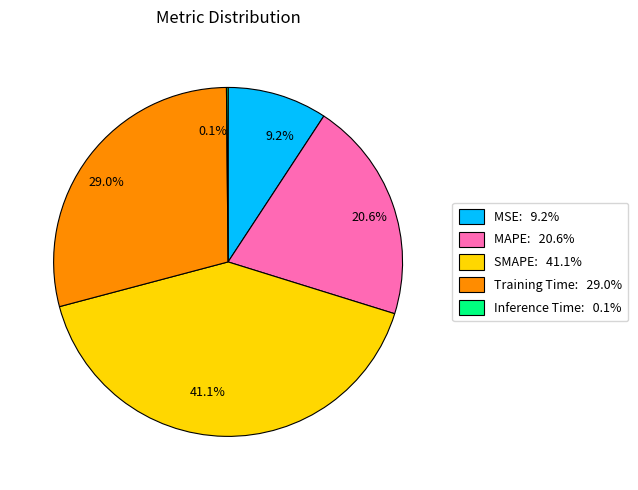

Which slice is the largest?

41.1%